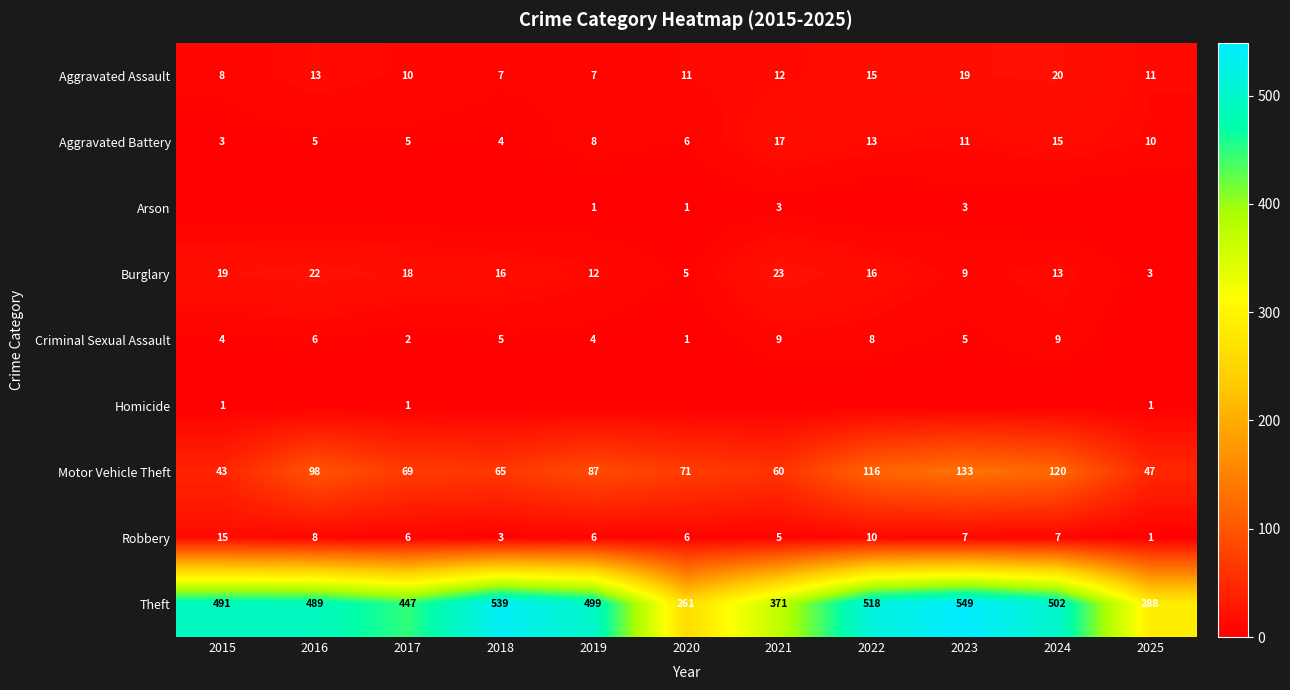

What is the average value of the Aggravated Battery series?

9